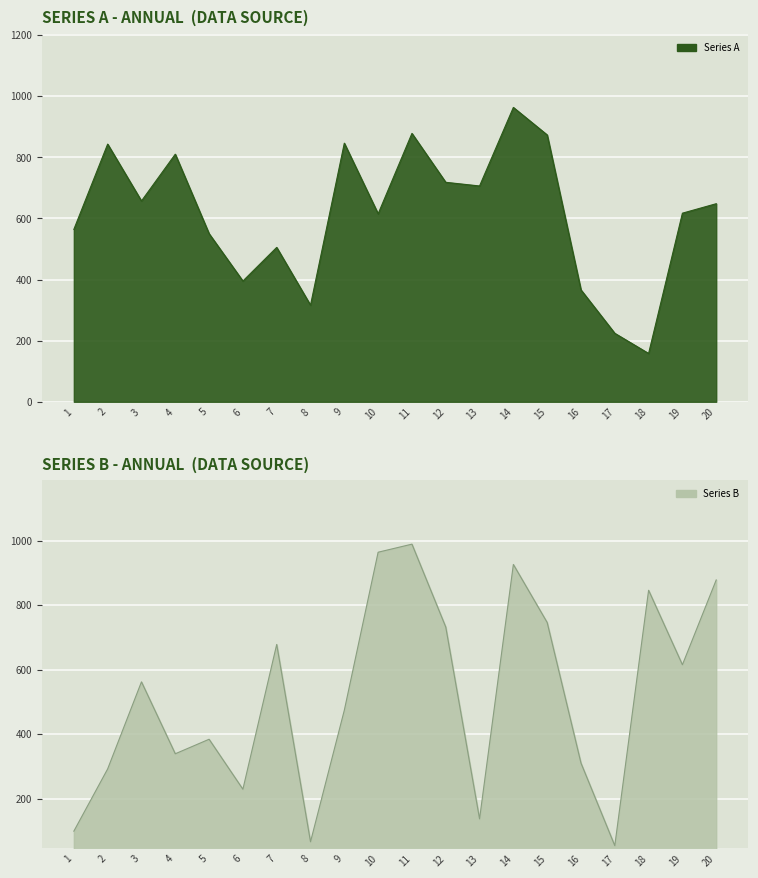

Reading left to right, transcribe all the data shown in this chart.

Series A: 564	843	657	810	550	395	505	316	846	615	878	718	706	963	873	366	224	158	617	648
Series B: 99	292	562	339	384	229	678	66	474	964	989	732	137	926	746	310	54	846	615	878